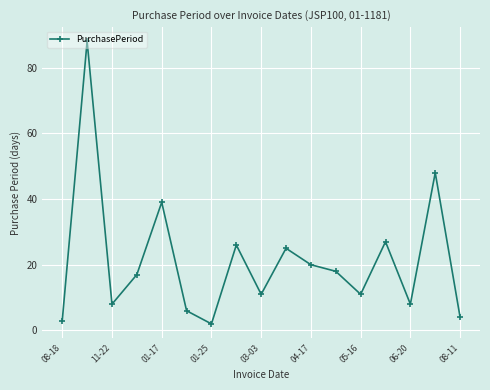

What is the difference between the maximum and minimum values?

86